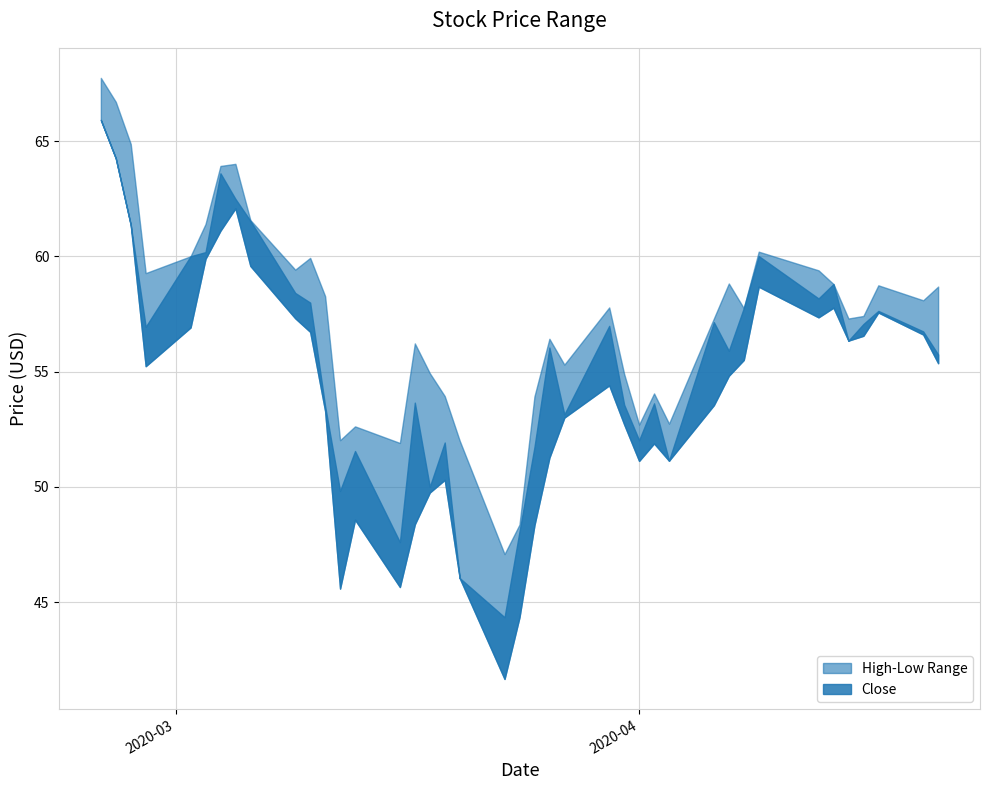

Is the value of High at 2020-03-25 greater than the value of Low at 2020-02-25?

No